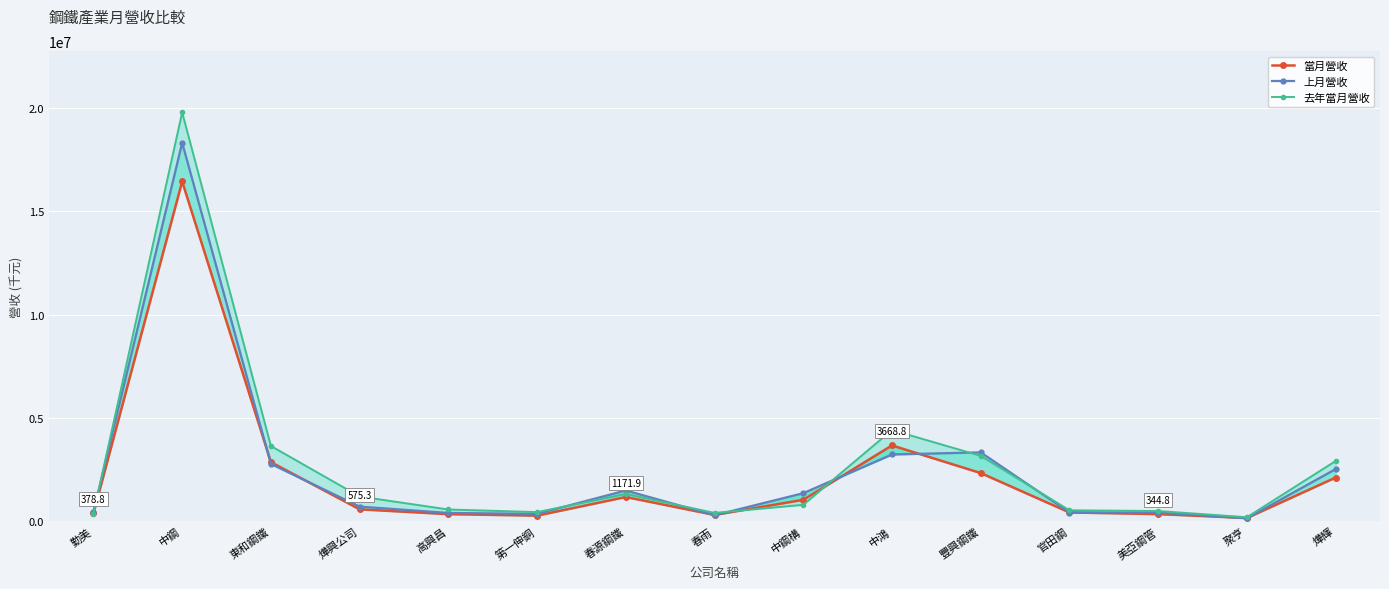

What is the spread (max minus min) of values at 高興昌?

224942